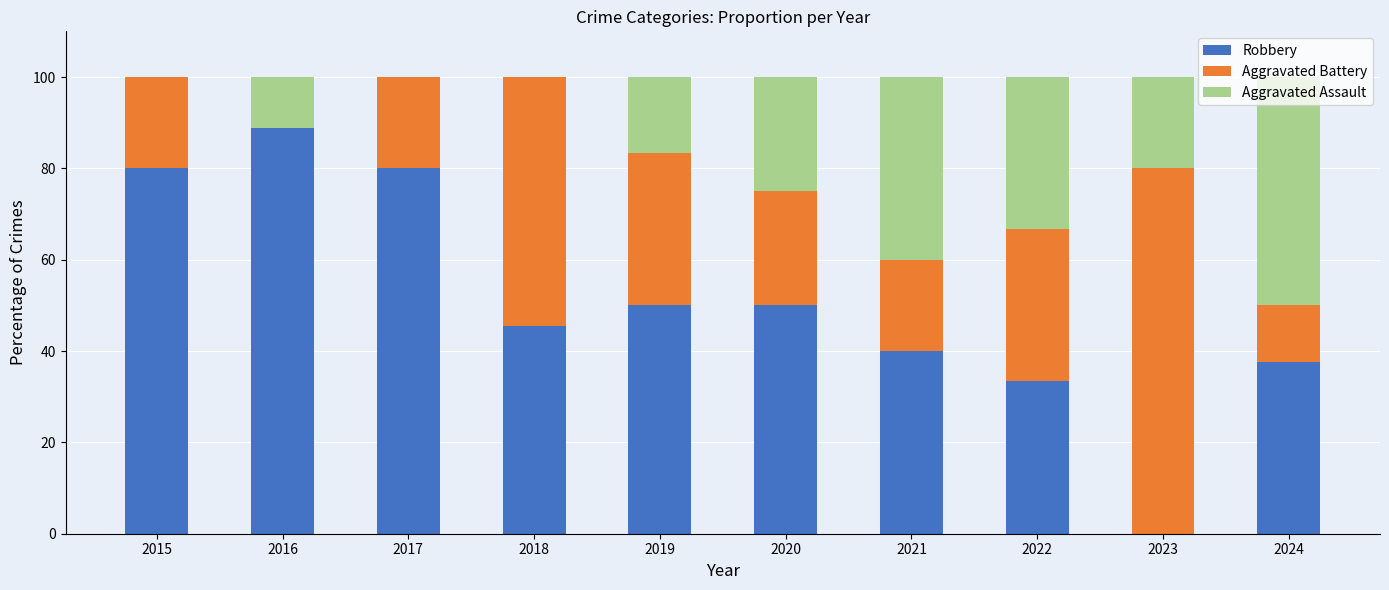

What is the total value across all series at 2024?

100.0